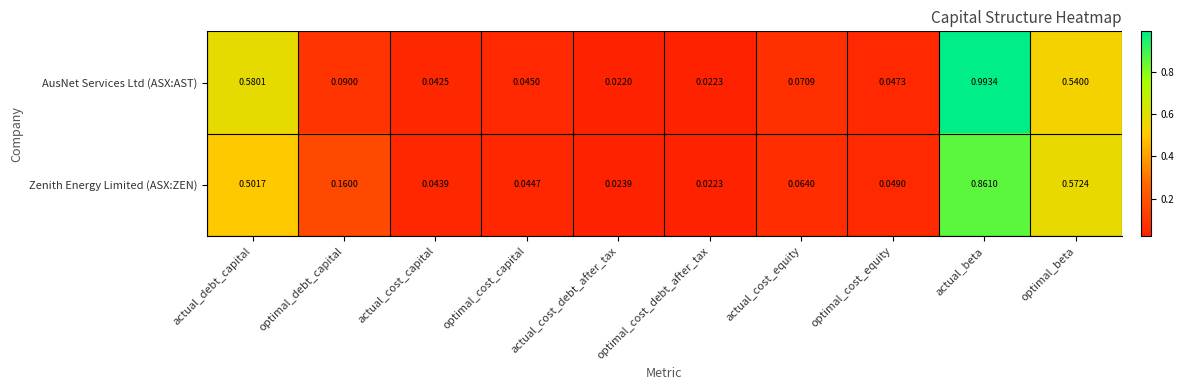

Which series has the widest spread of values?

AusNet Services Ltd (ASX:AST)